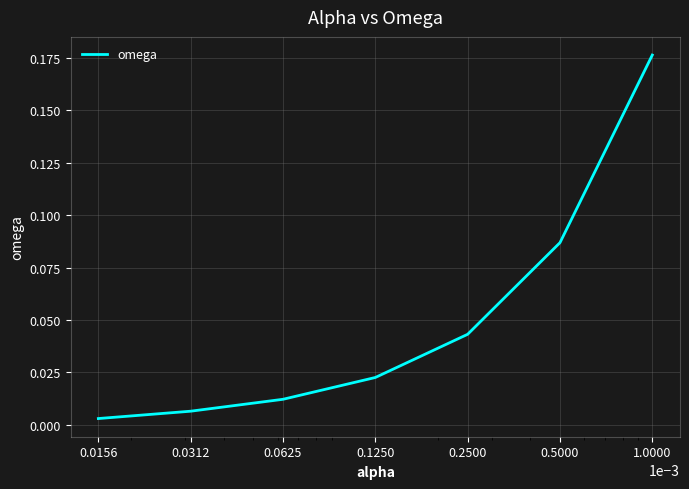

What is the sum of all values?

0.4